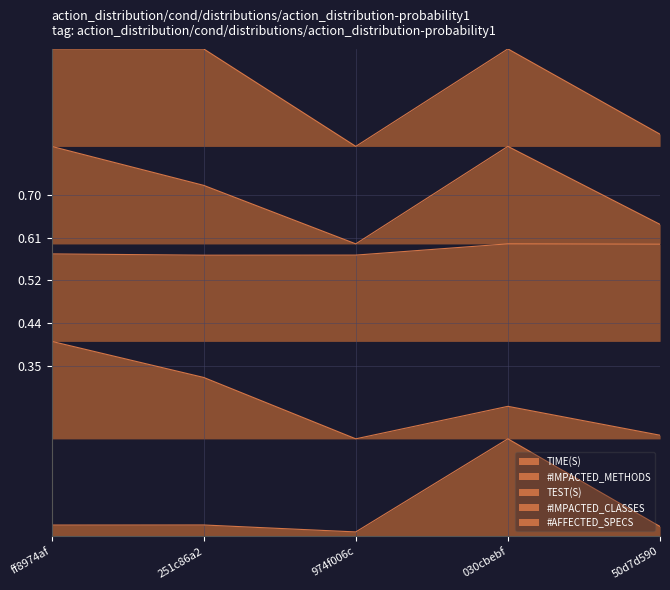

What is the sum of all TEST(S) values?

2.9